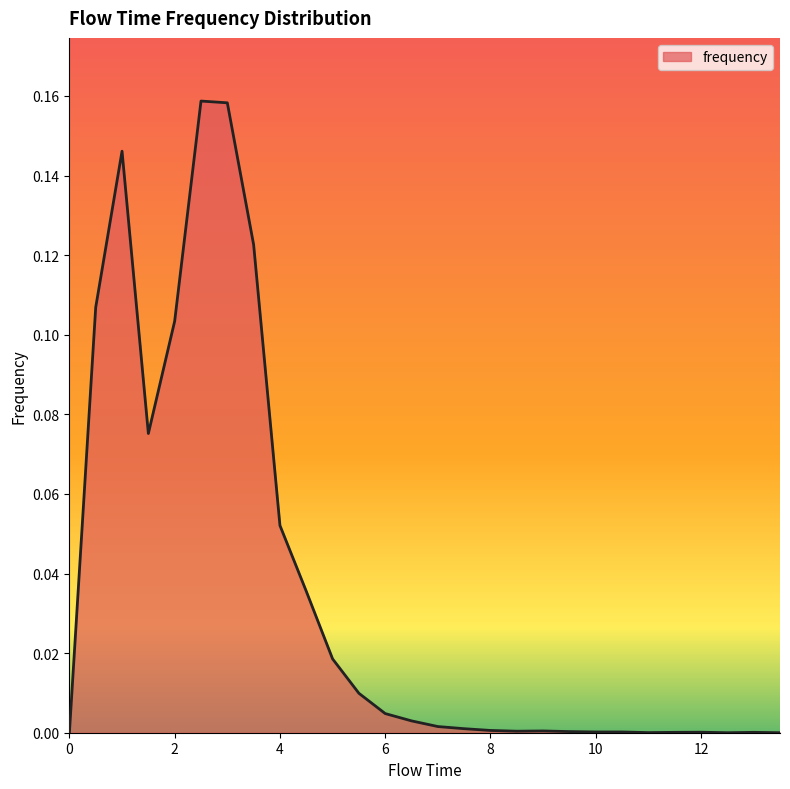

Count the number of categories in the chart.

28